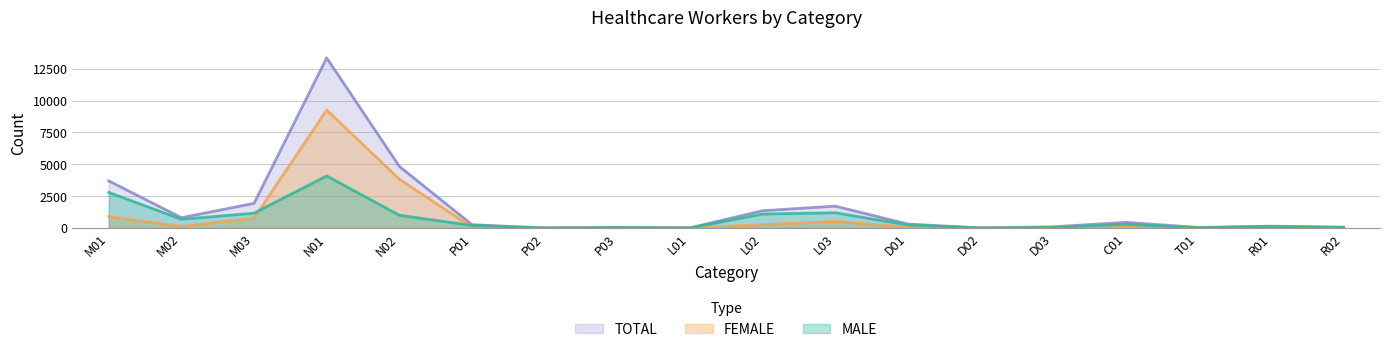

True or false: FEMALE has more than 0 points higher than both neighbors.

True